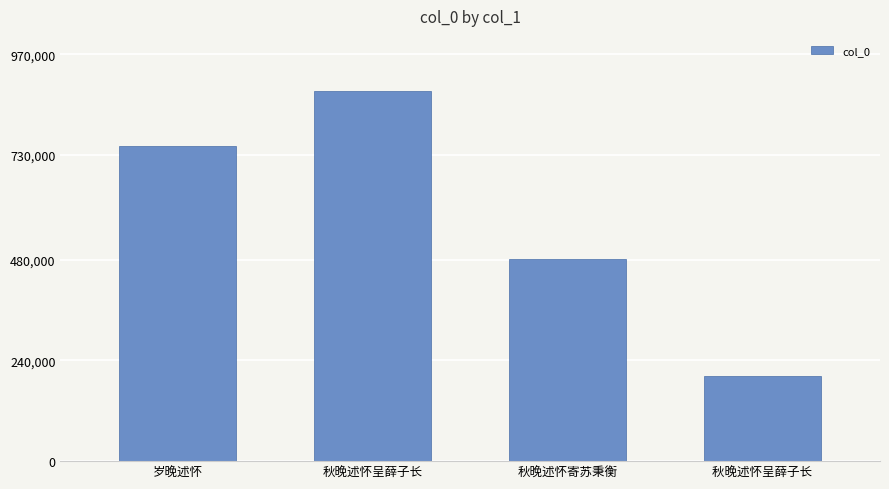

Reading right to left, what are all the values shown in this chart?

203340	480926	881337	751305